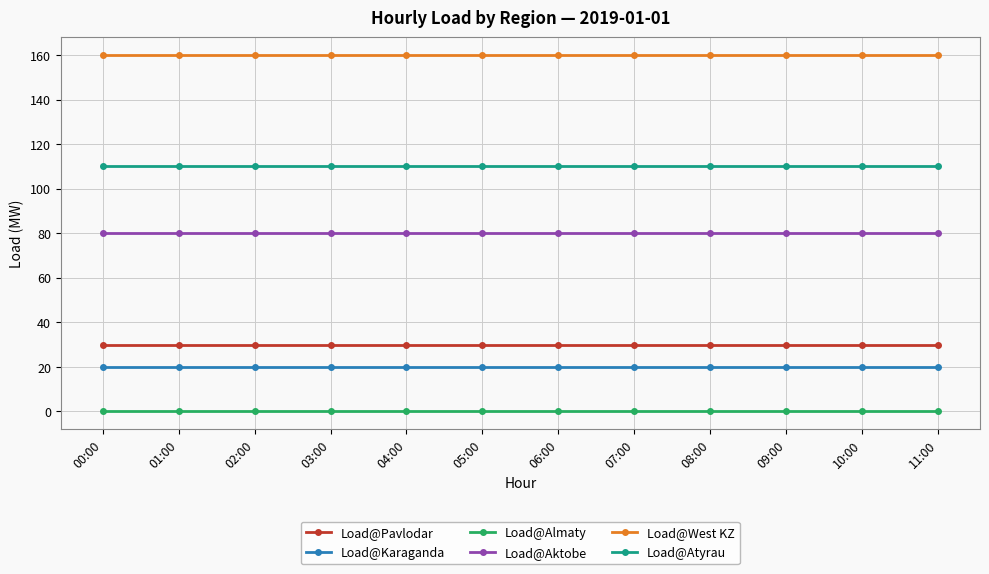

What is the total value across all series at 04:00?

400